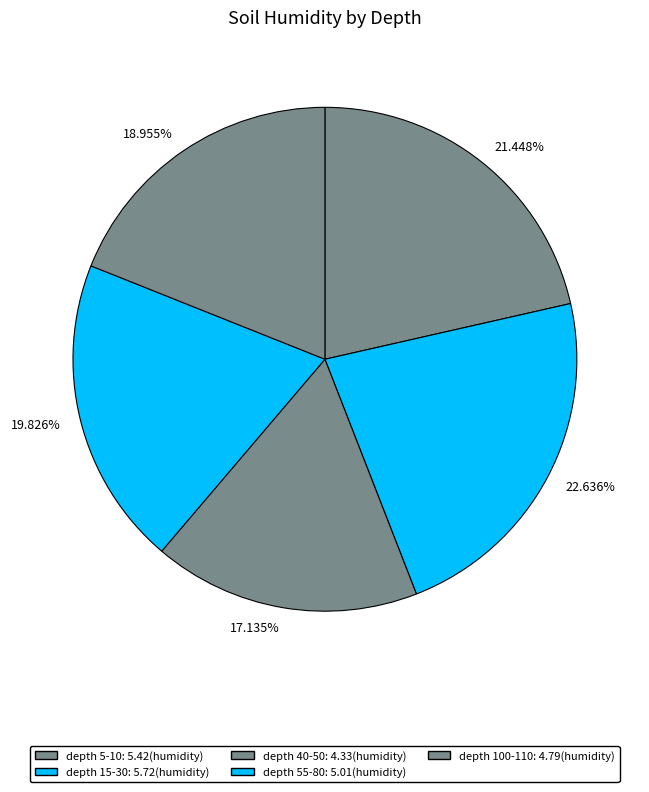

Count the number of slices in the pie.

5